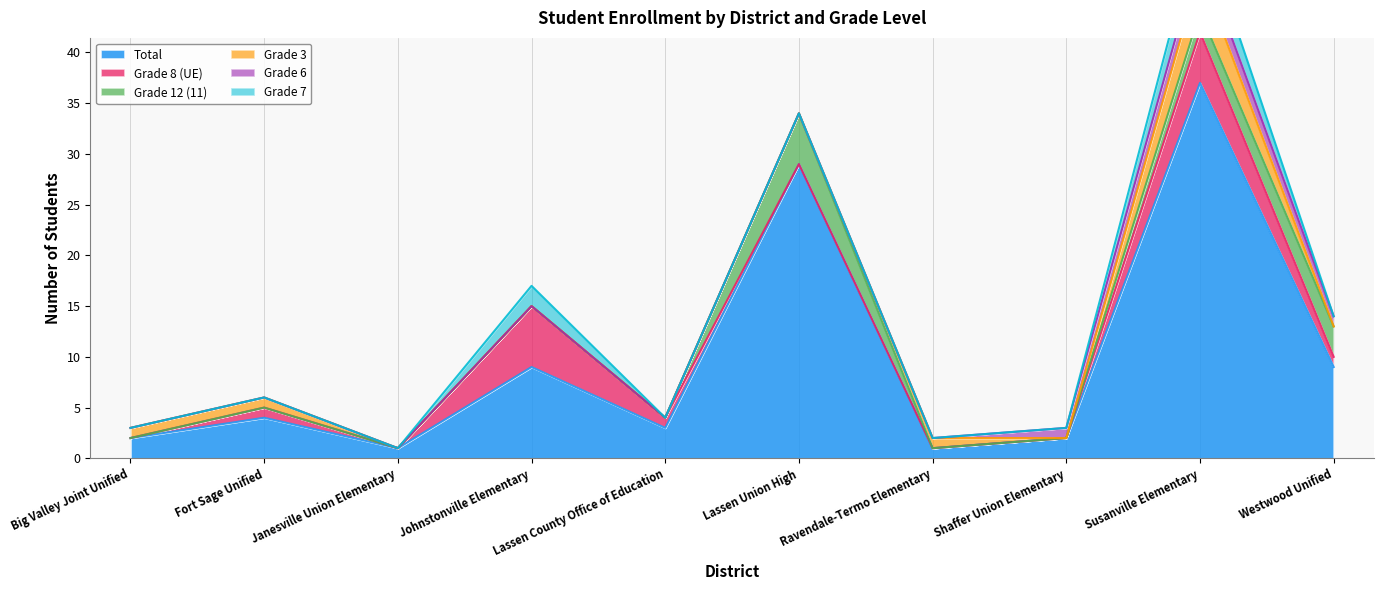

What is the spread (max minus min) of values at Ravendale-Termo Elementary?

1